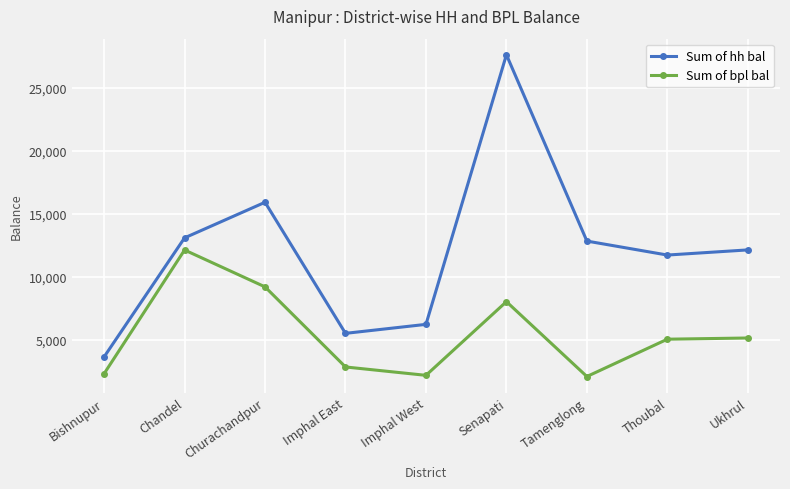

The value of Sum of bpl bal at Churachandpur is 9200. True or false?

True